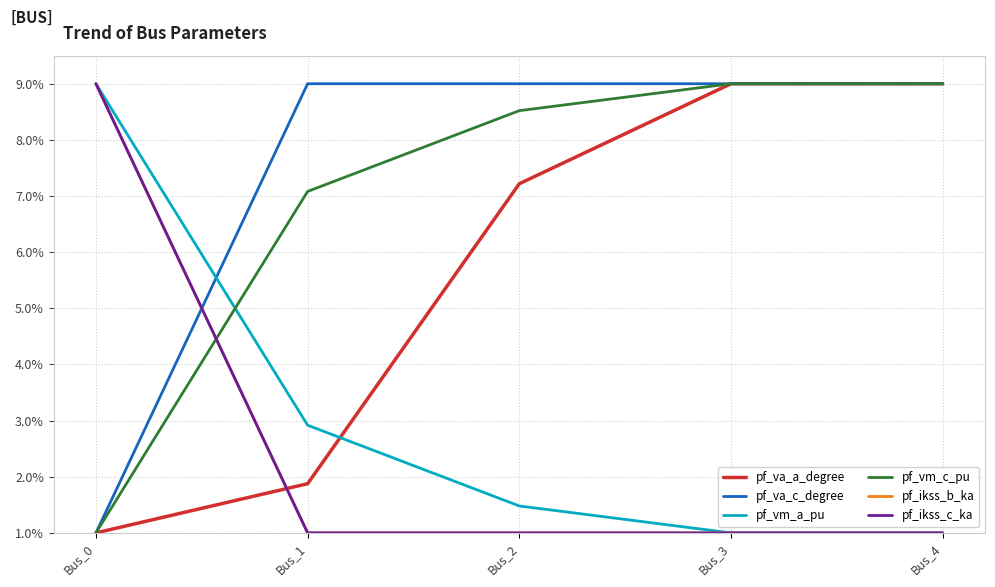

What is the greatest value displayed?

9.0